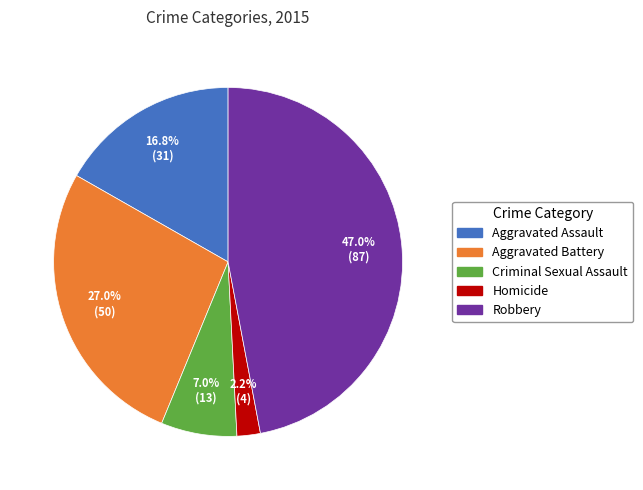

Combined, do Aggravated Assault and Robbery account for over 50%?

Yes